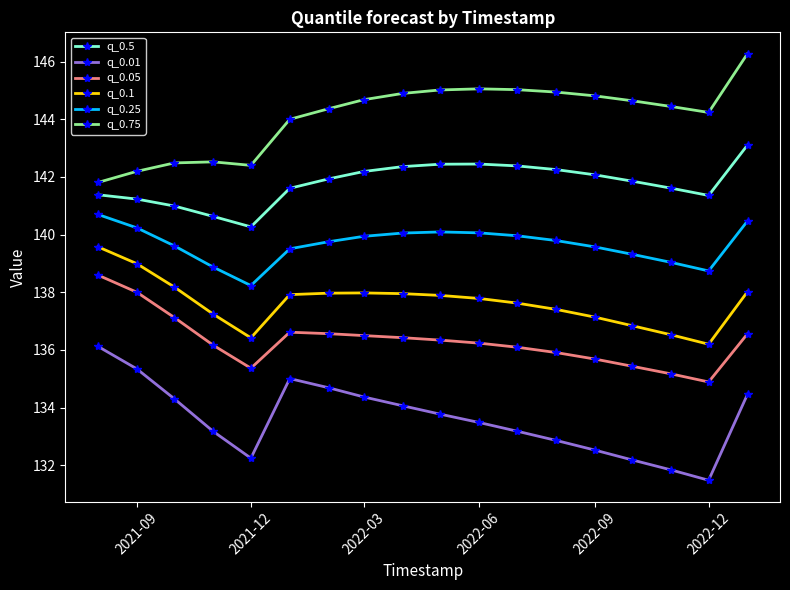

What is the maximum value shown in the chart?

146.3